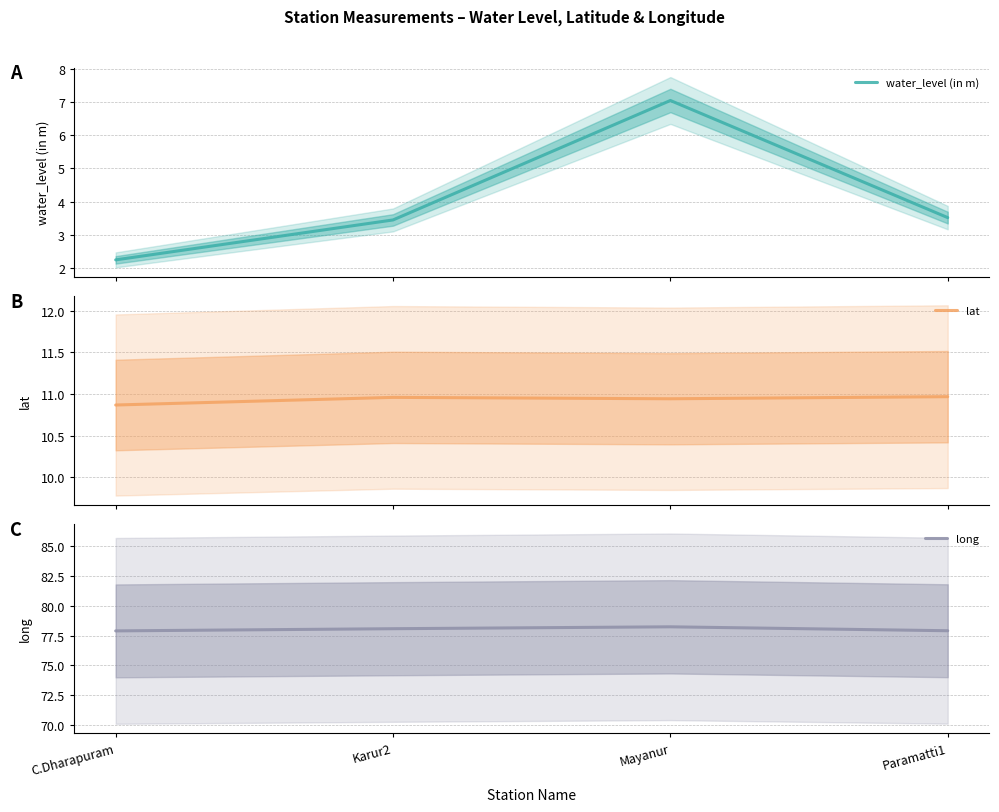

Which category has the highest value in the lat series?

Paramatti1